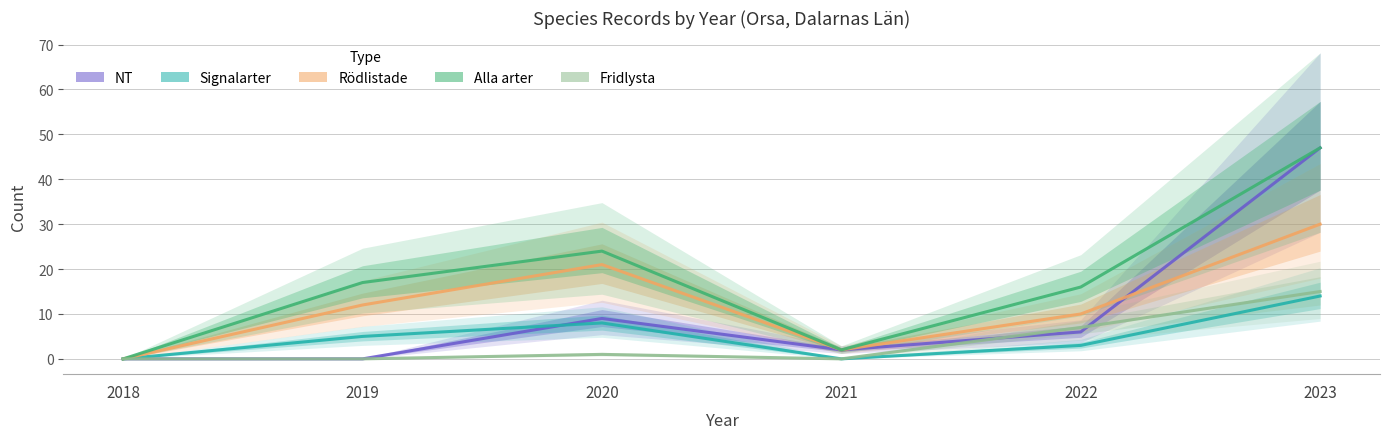

What is the difference between the maximum and minimum values in the Fridlysta series?

15